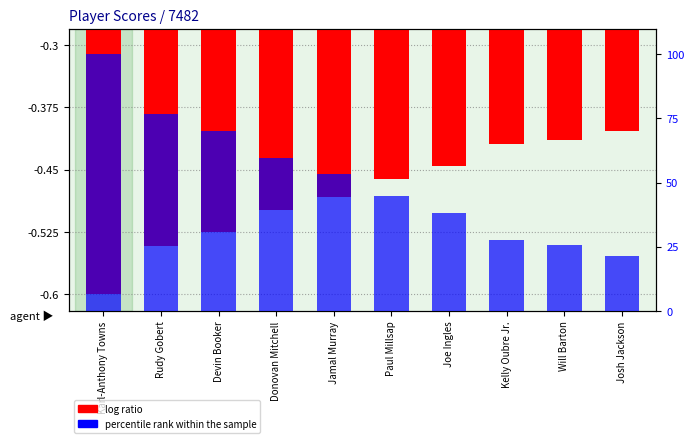

Which series has the largest total across all categories?

percentile rank within the sample